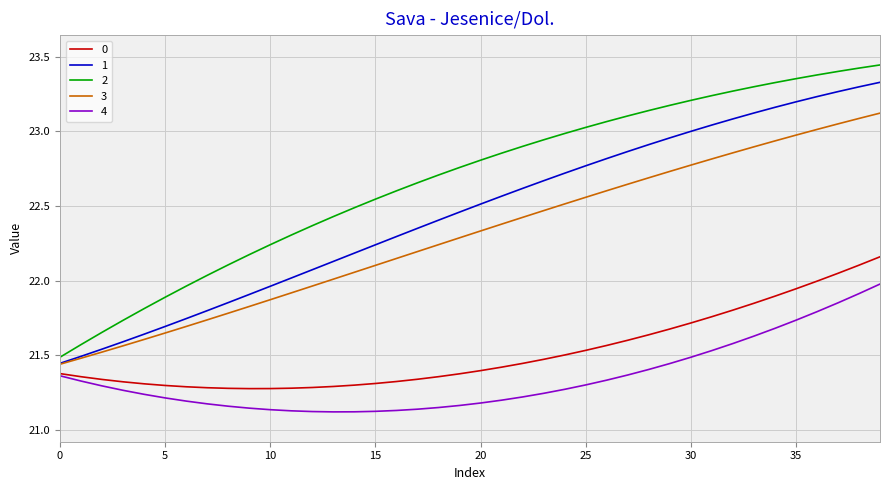

List the series in order of their peak value, highest first.

2, 1, 3, 0, 4